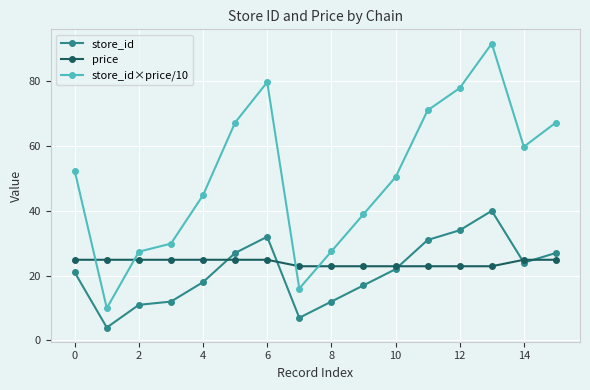

True or false: store_id has more than 1 interior local peaks.

True